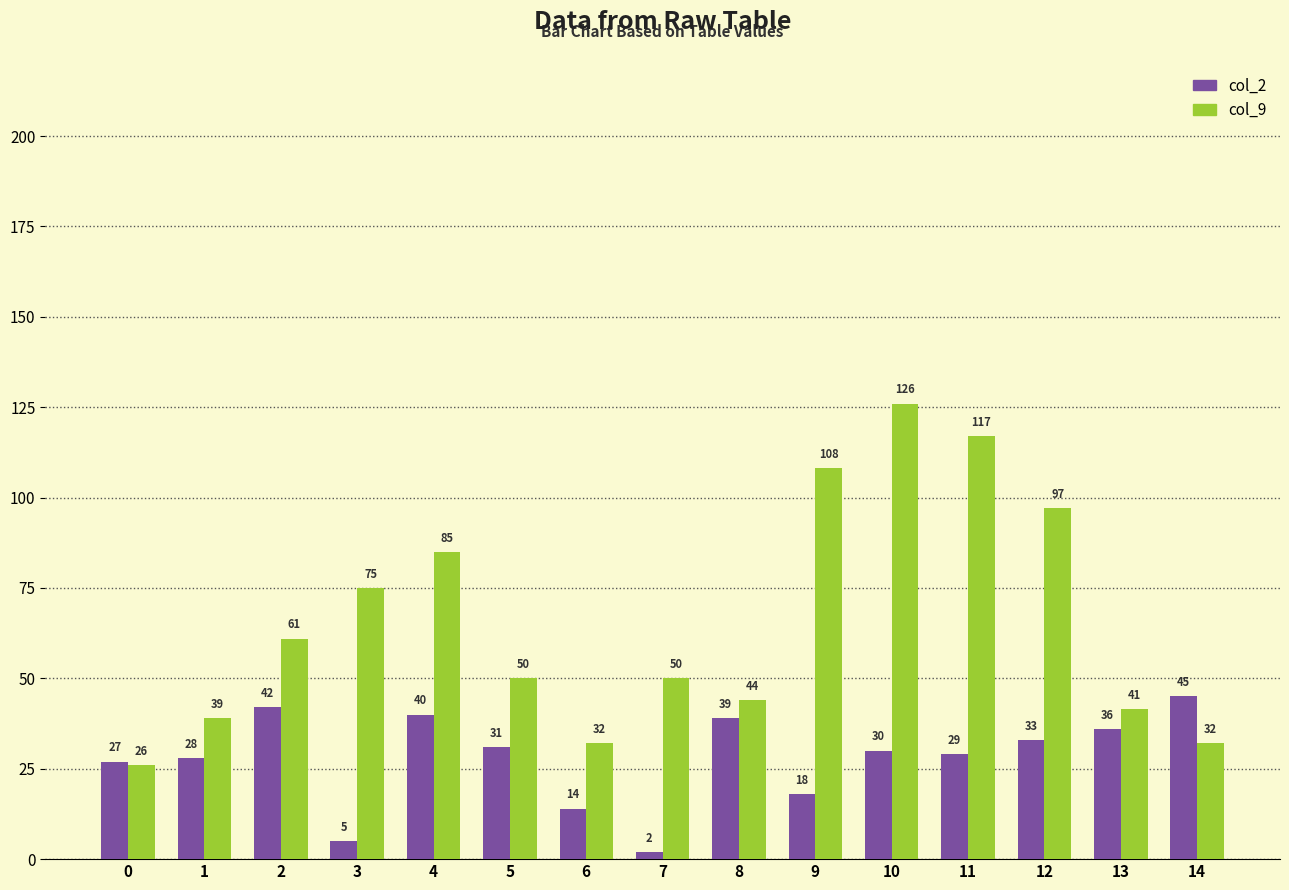

Rank the series at 3 from highest to lowest value.

col_9, col_2